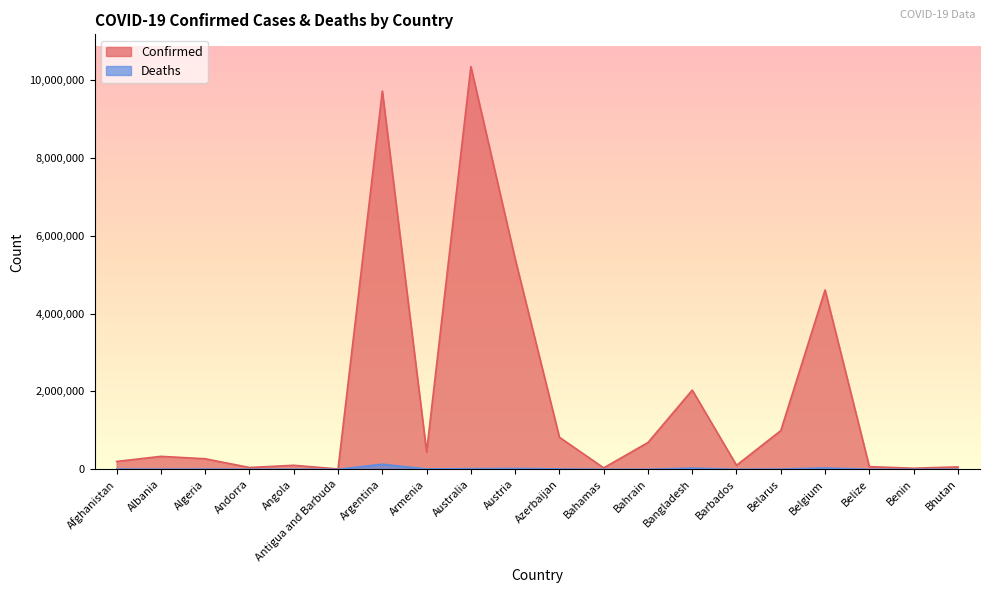

True or false: Deaths and Confirmed cross at least once.

False